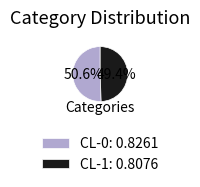

How many segments does this pie chart have?

2